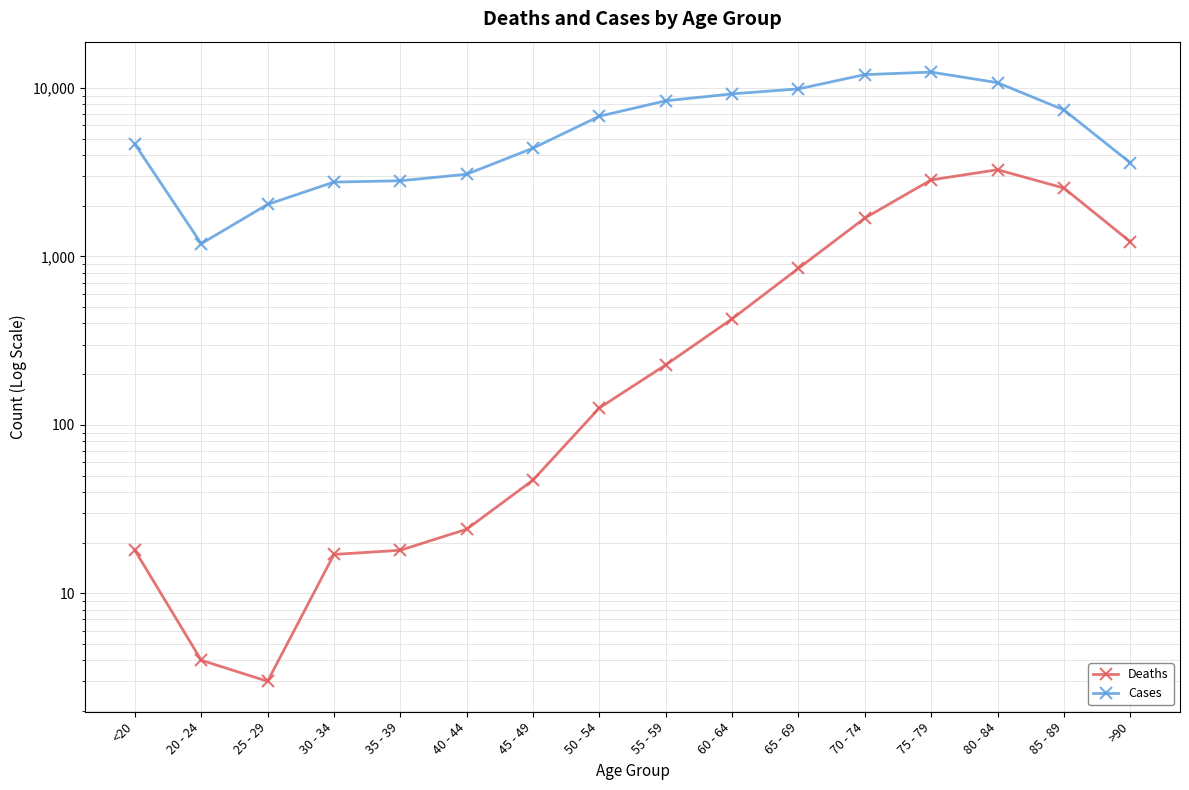

What is the difference between the maximum and minimum values in the Cases series?

11243